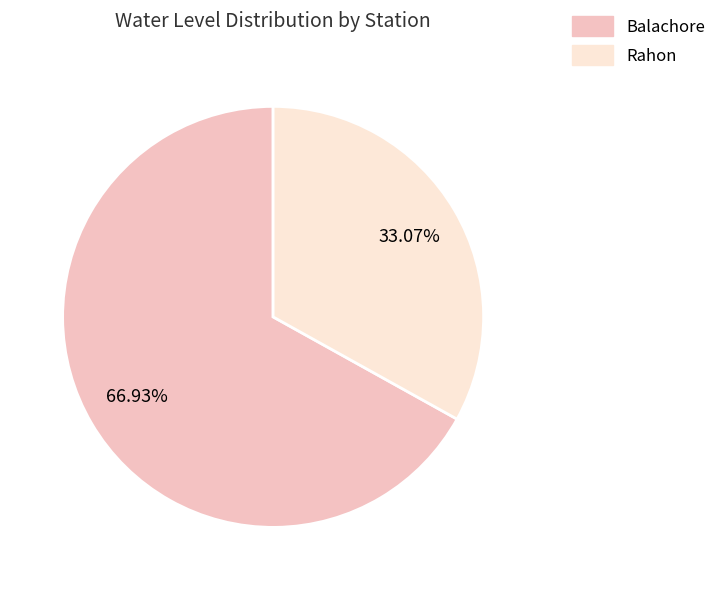

True or false: Balachore accounts for 67% of the total.

True